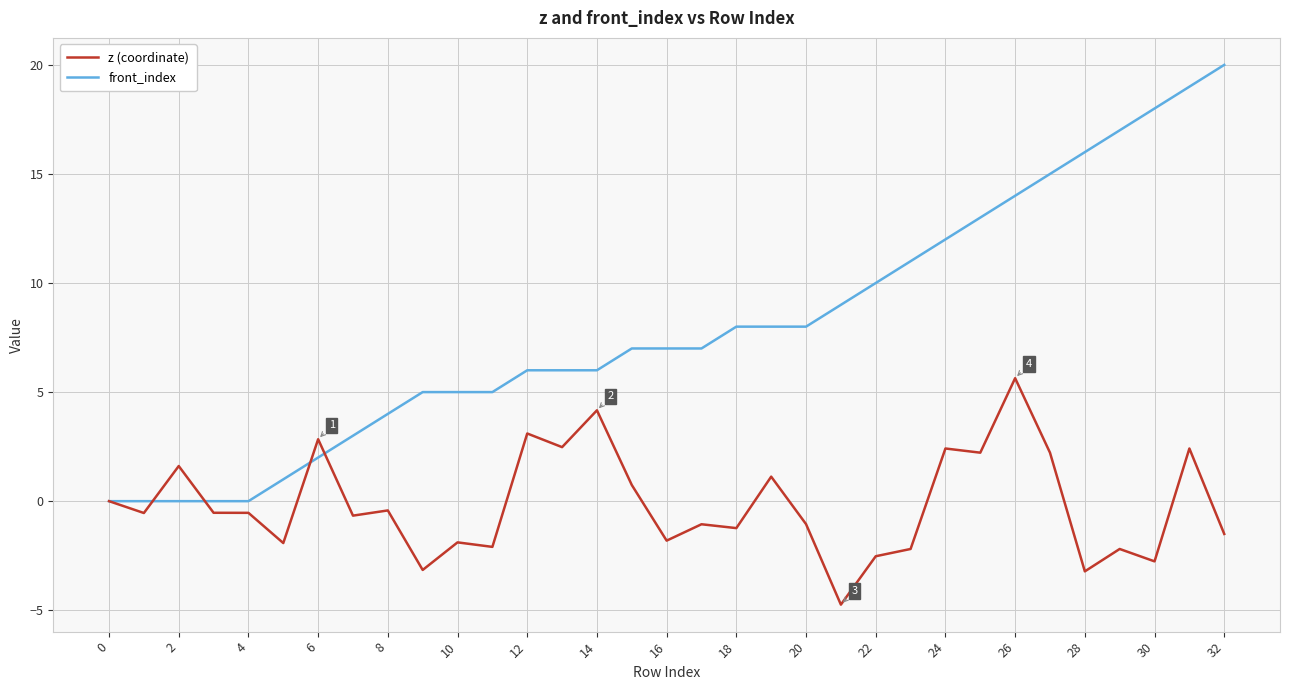

List the series in order of their overall mean, highest first.

front_index, z (coordinate)